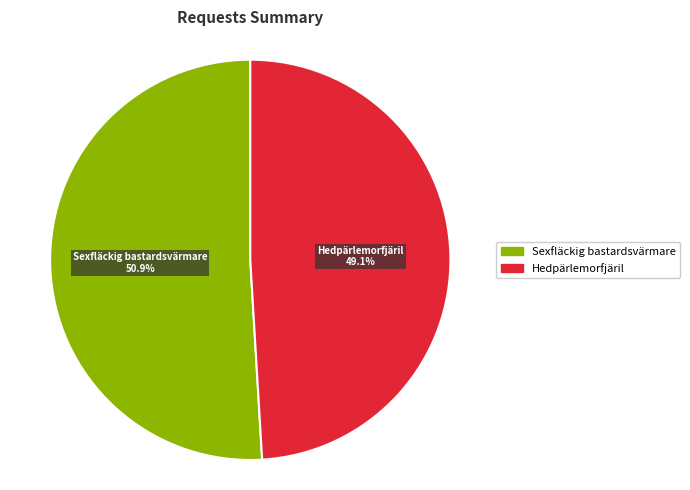

Is Sexfläckig bastardsvärmare the majority of the pie?

Yes